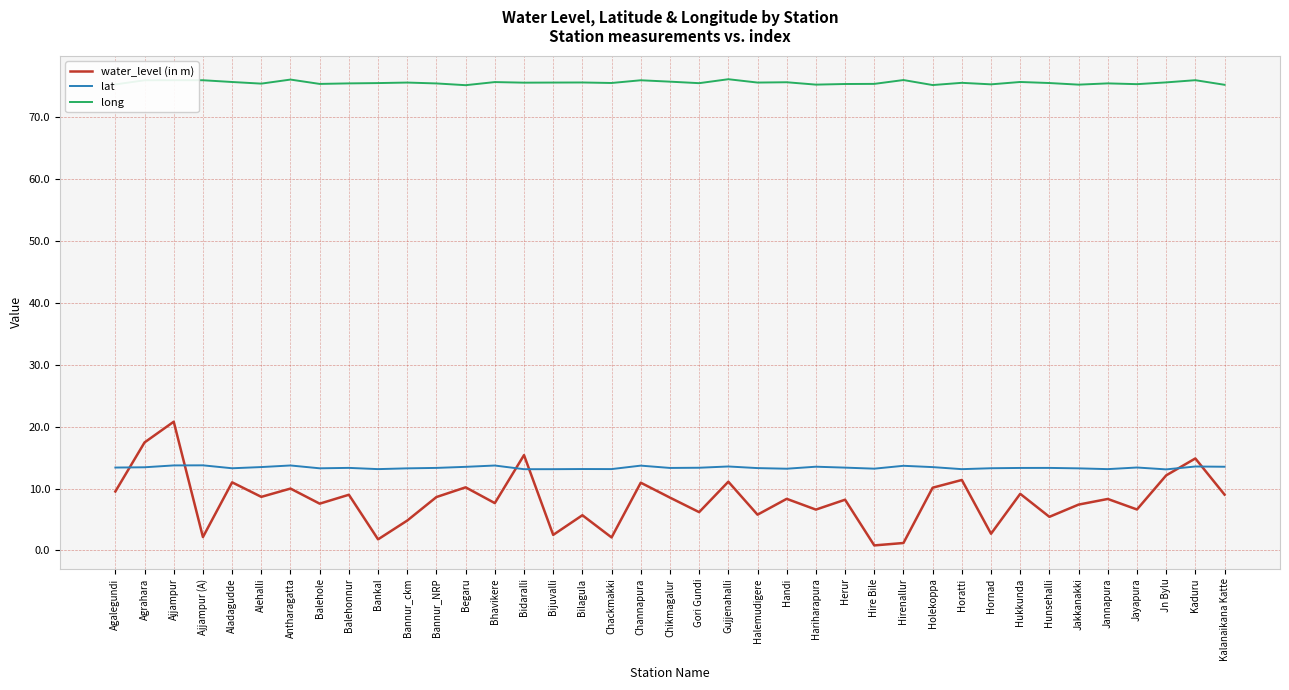

What is the lowest value of the lat series?

13.1